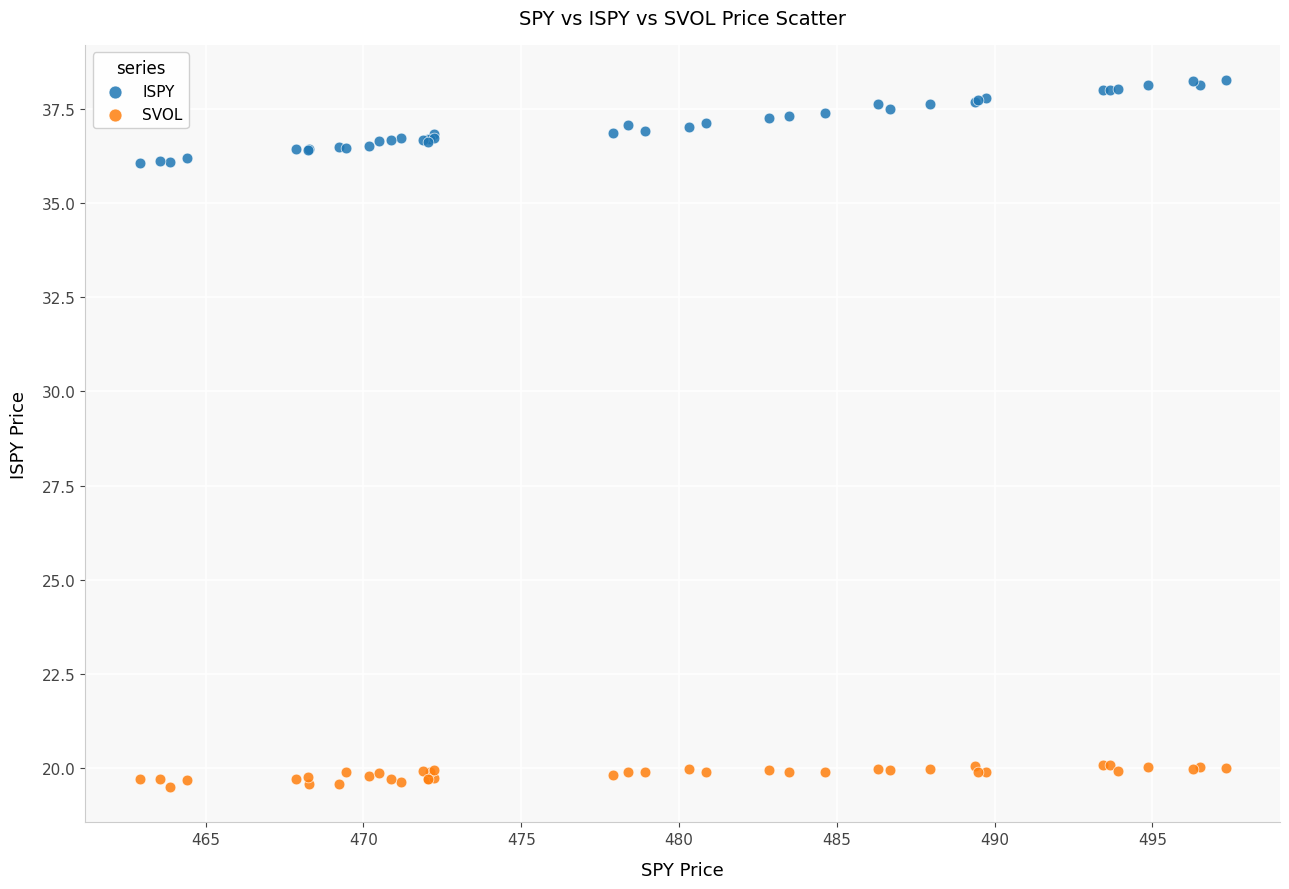

Which series reaches the minimum Y coordinate?

SVOL